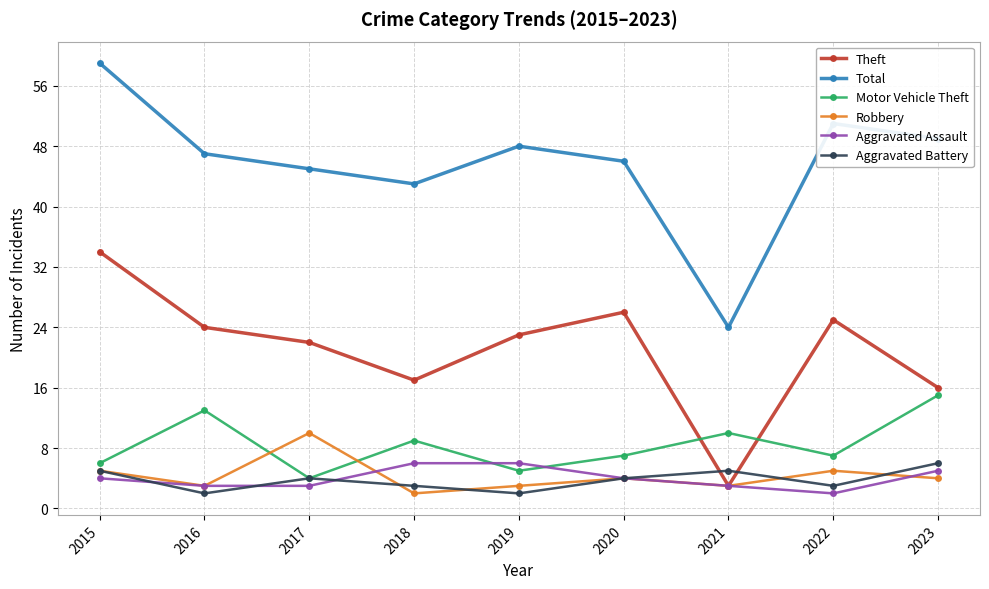

How many lines are shown in the chart?

6